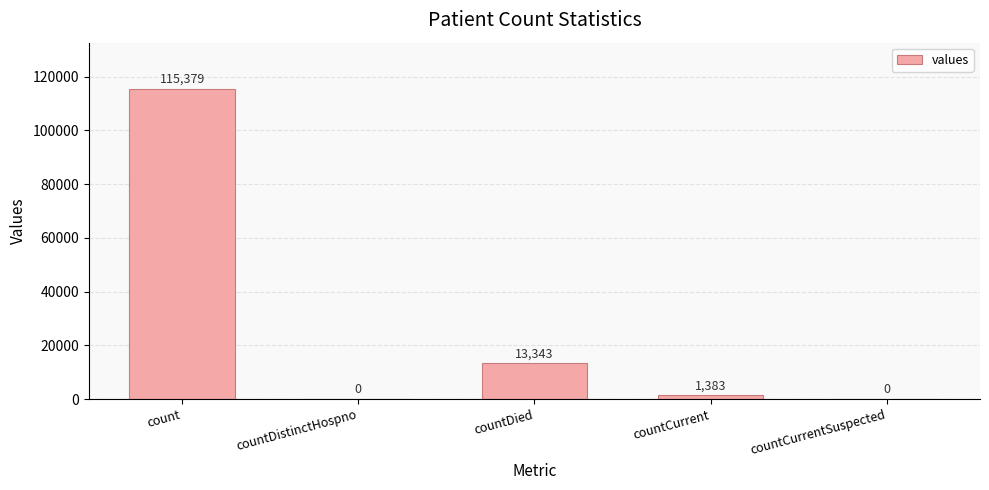

Where is the data nearest to the value 57689?

countDied